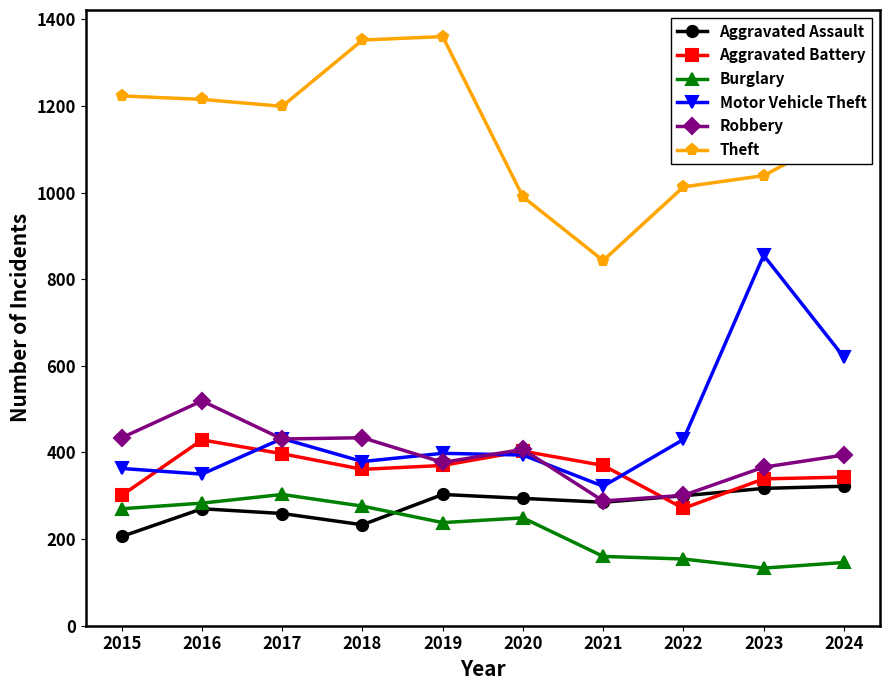

What is the difference between the highest and lowest values at 2024?

992